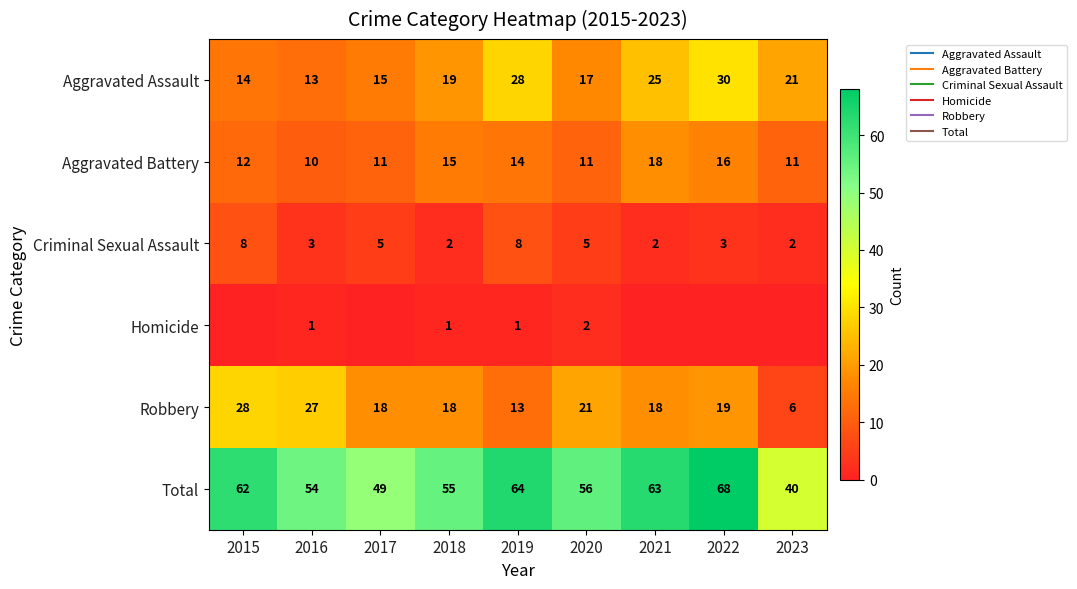

At which label is Criminal Sexual Assault closest to 5?

2017